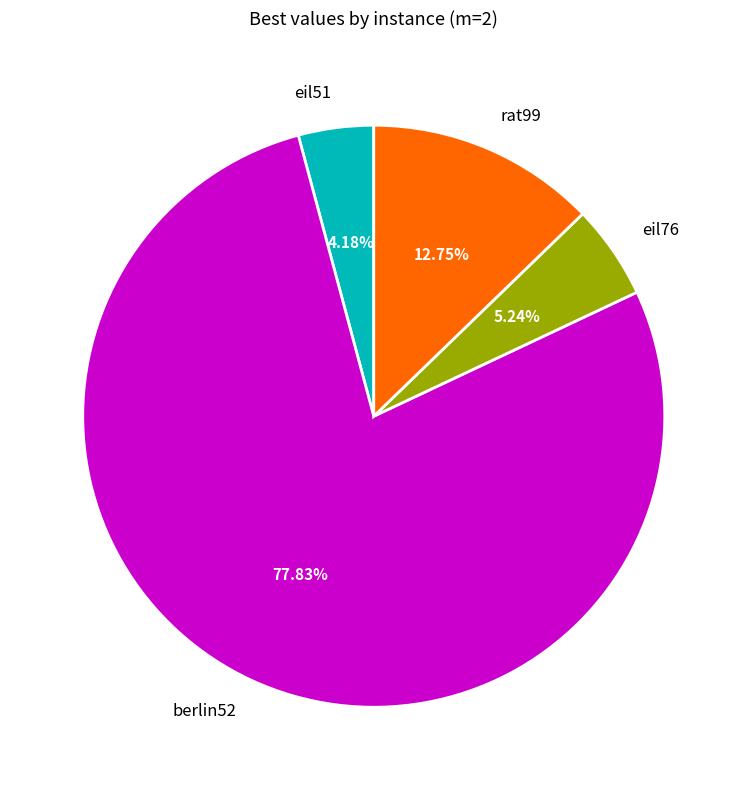

Rank the categories by value from highest to lowest.

berlin52, rat99, eil76, eil51